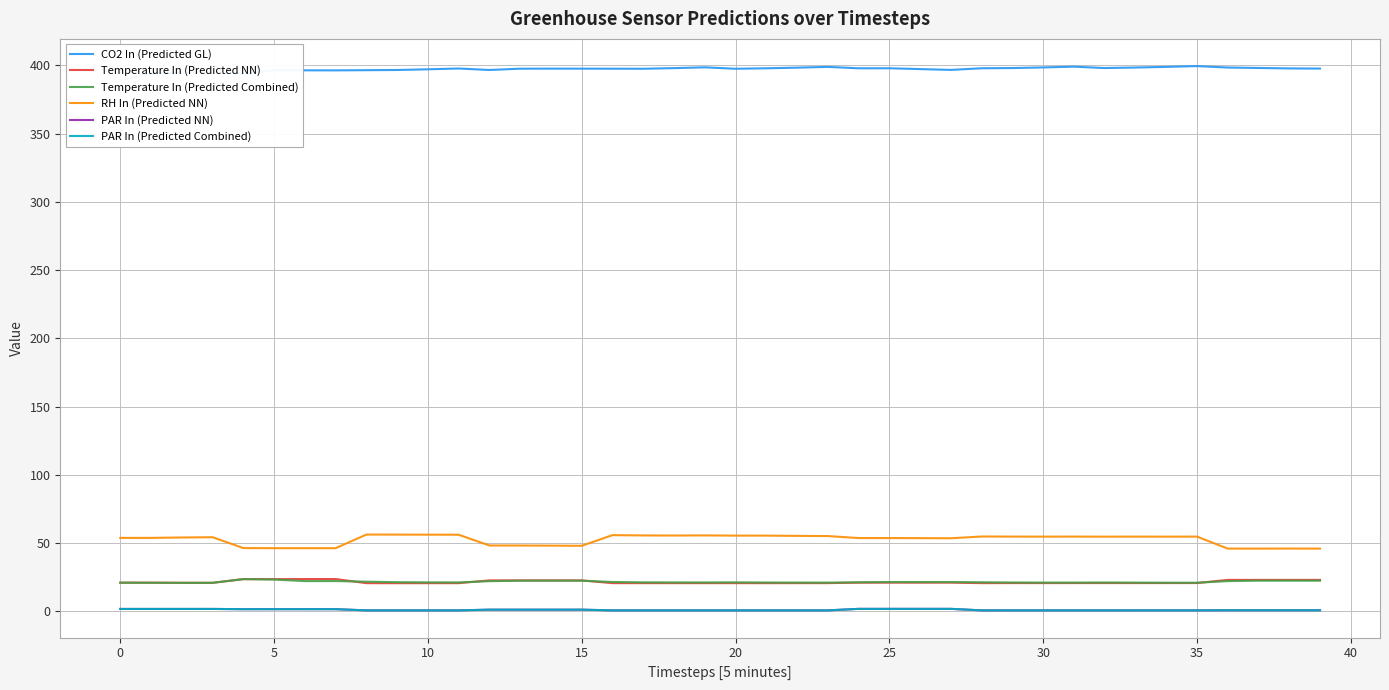

Is it true that CO2 In (Predicted GL) equals 263.9 at 10?

False